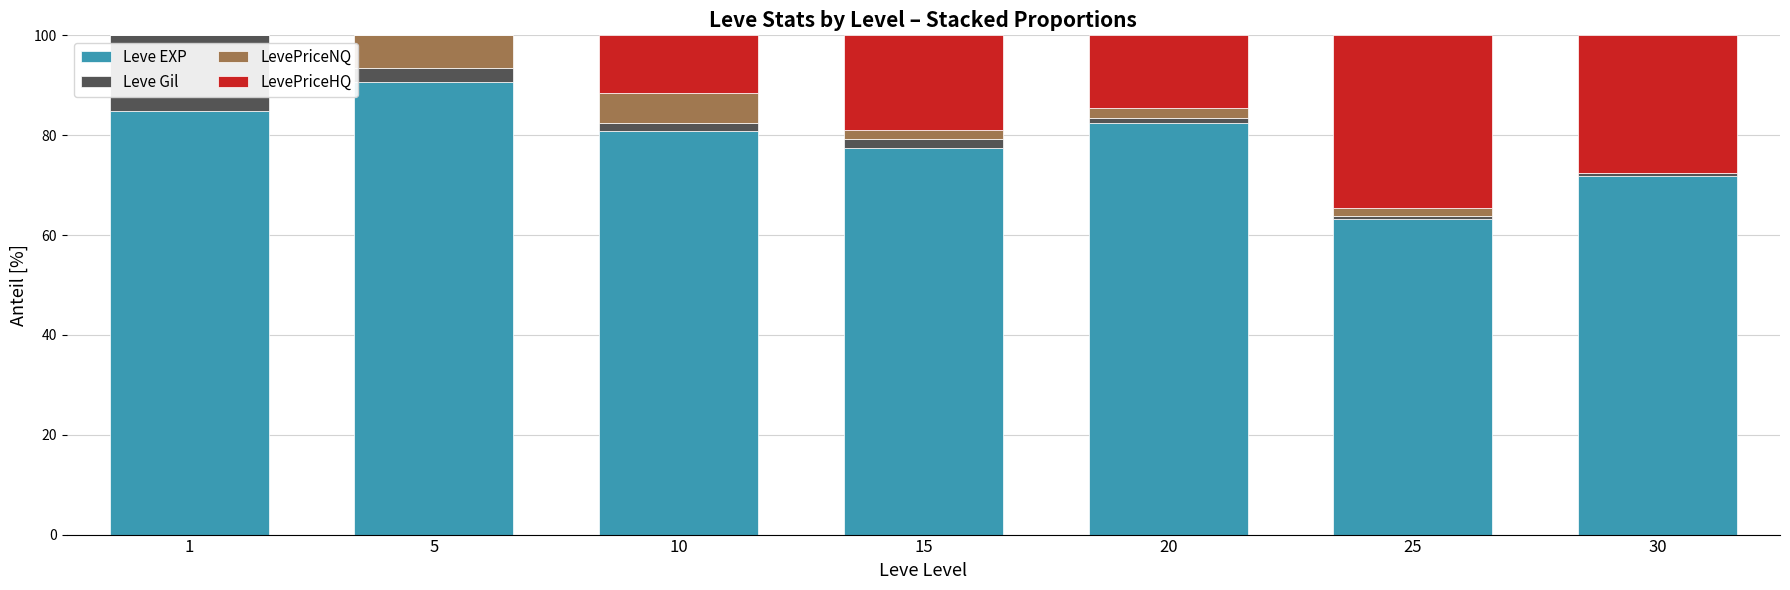

Is it true that Leve EXP equals 82.4 at 20?

True